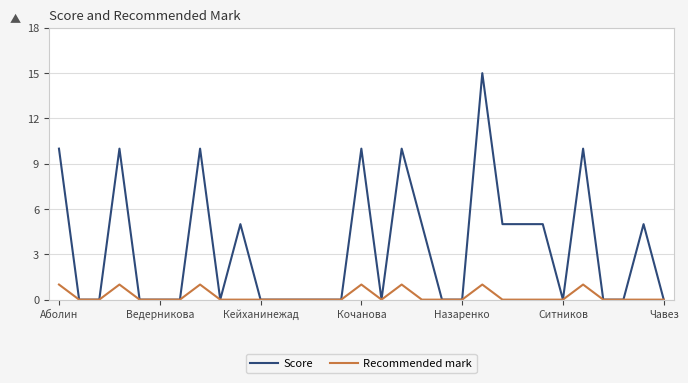

List the series in order of their overall mean, highest first.

Score, Recommended mark